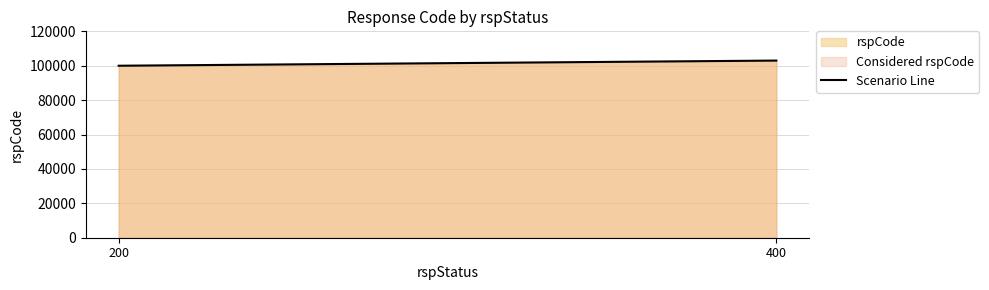

What is the value of the 1st point from the left?

100000